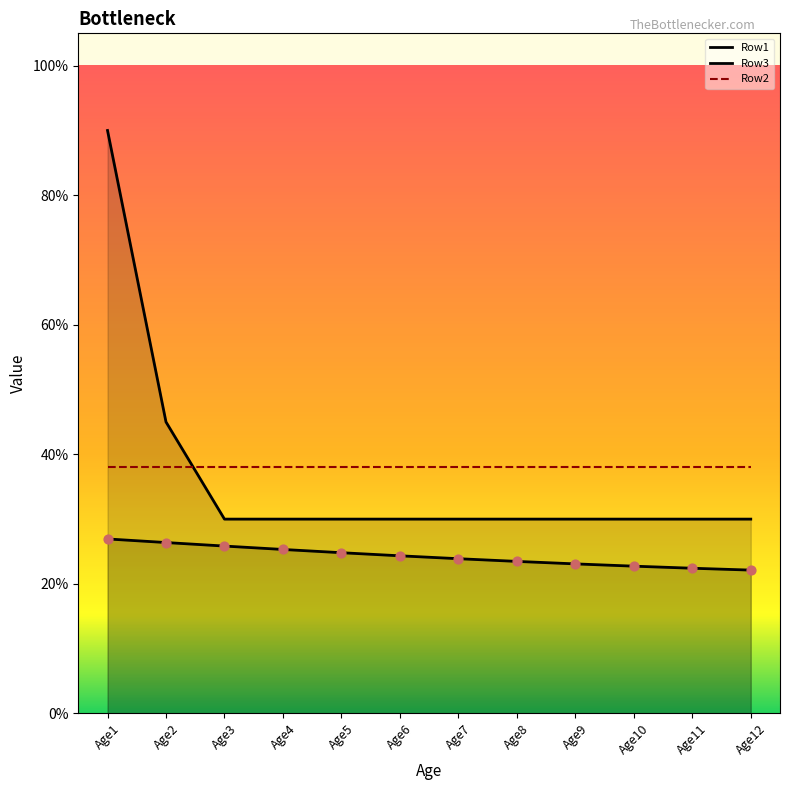

Which series reaches the maximum Y coordinate?

Row1